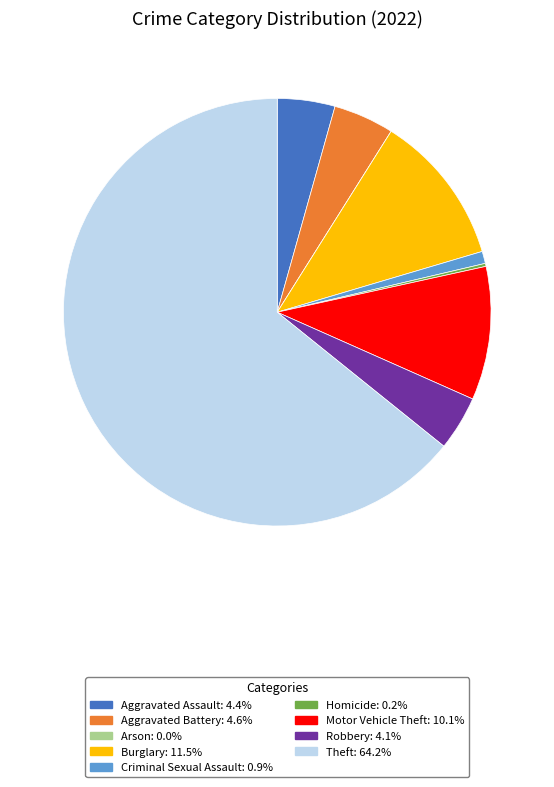

Approximately how many times larger is the value at Burglary compared to Motor Vehicle Theft?

1.1